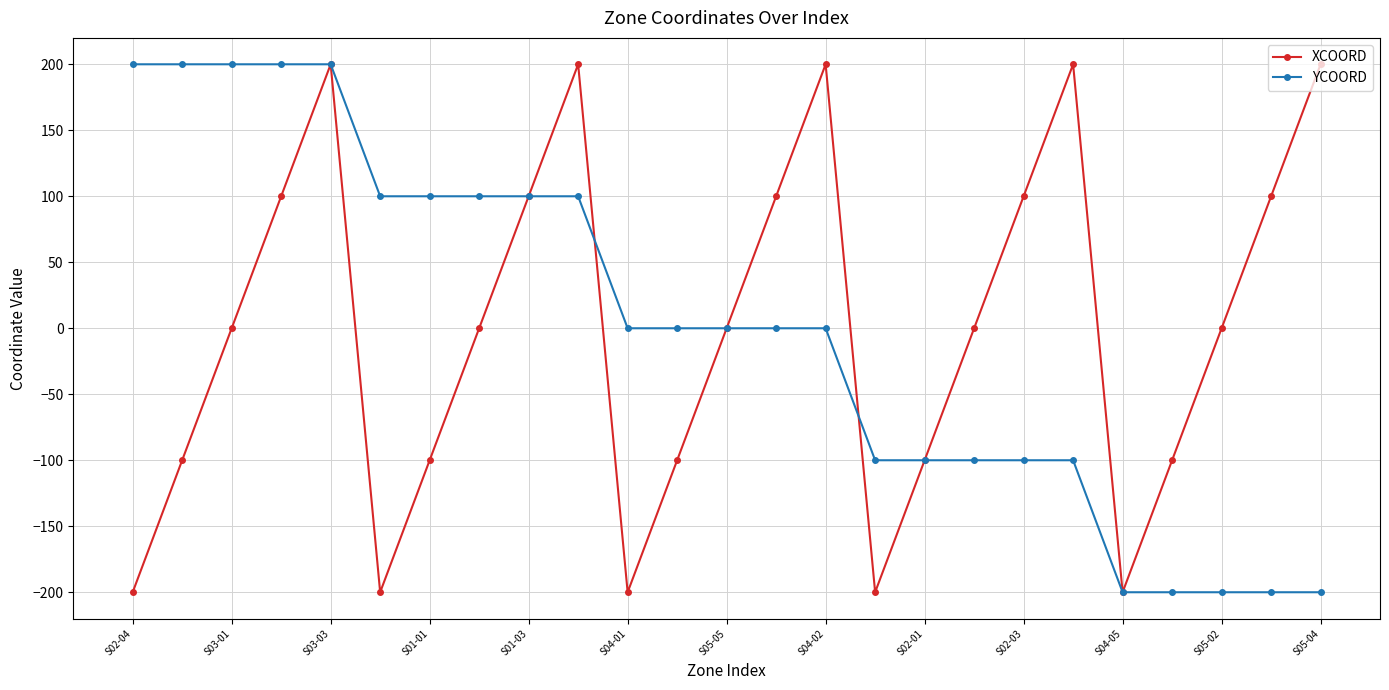

At how many categories does at least one series exceed 110?

9